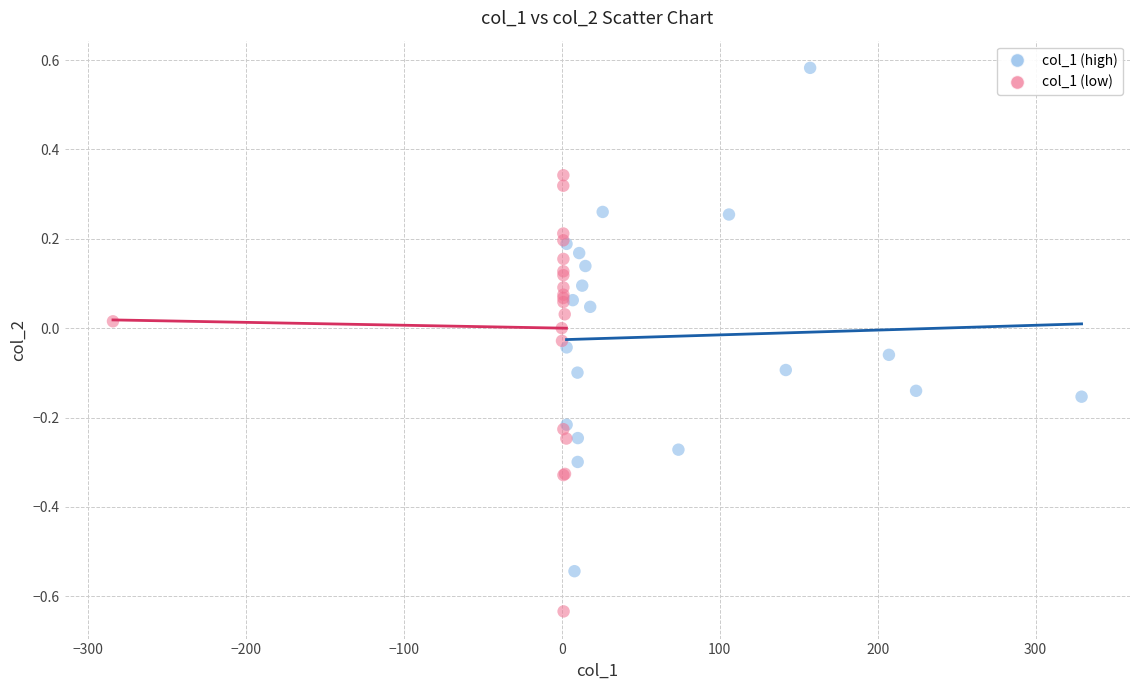

What are all the series names shown in the legend?

col_1 (high), col_1 (low)